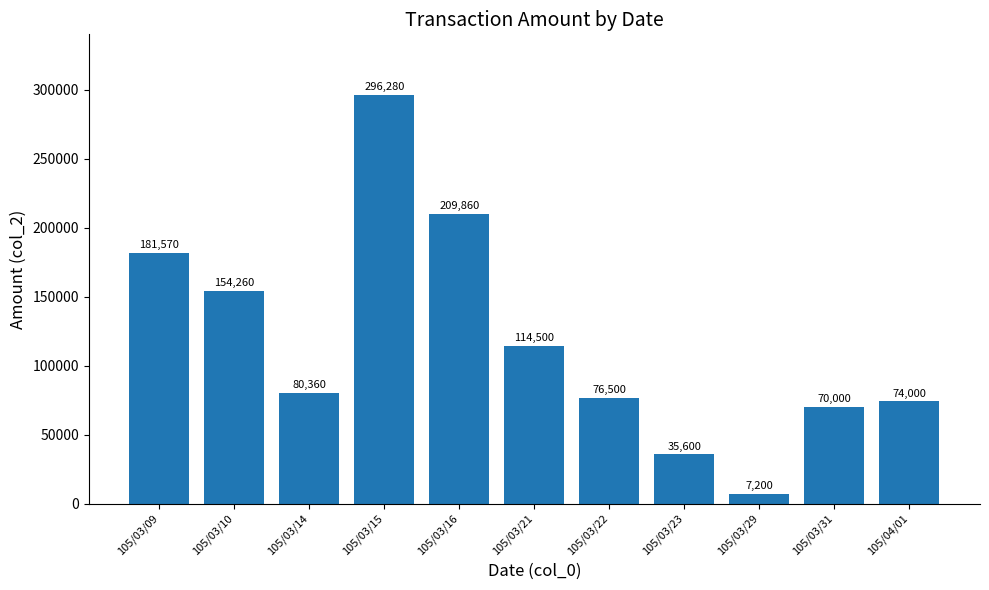

Reading right to left, transcribe all the data shown in this chart.

74000	70000	7200	35600	76500	114500	209860	296280	80360	154260	181570